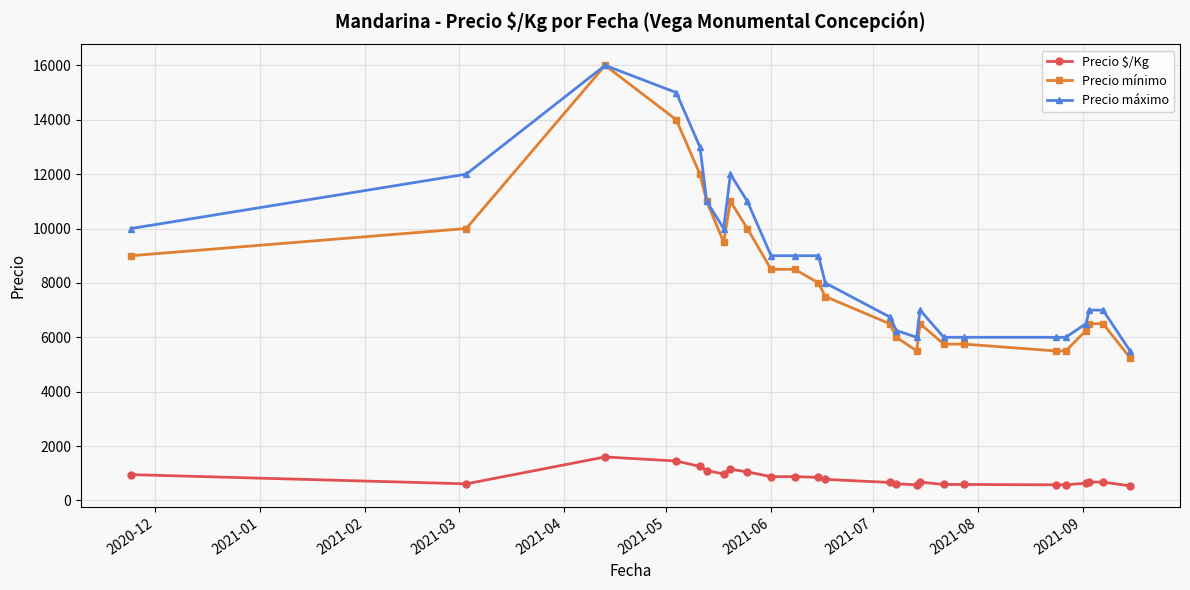

What is the highest value of the Precio mínimo series?

16000.0